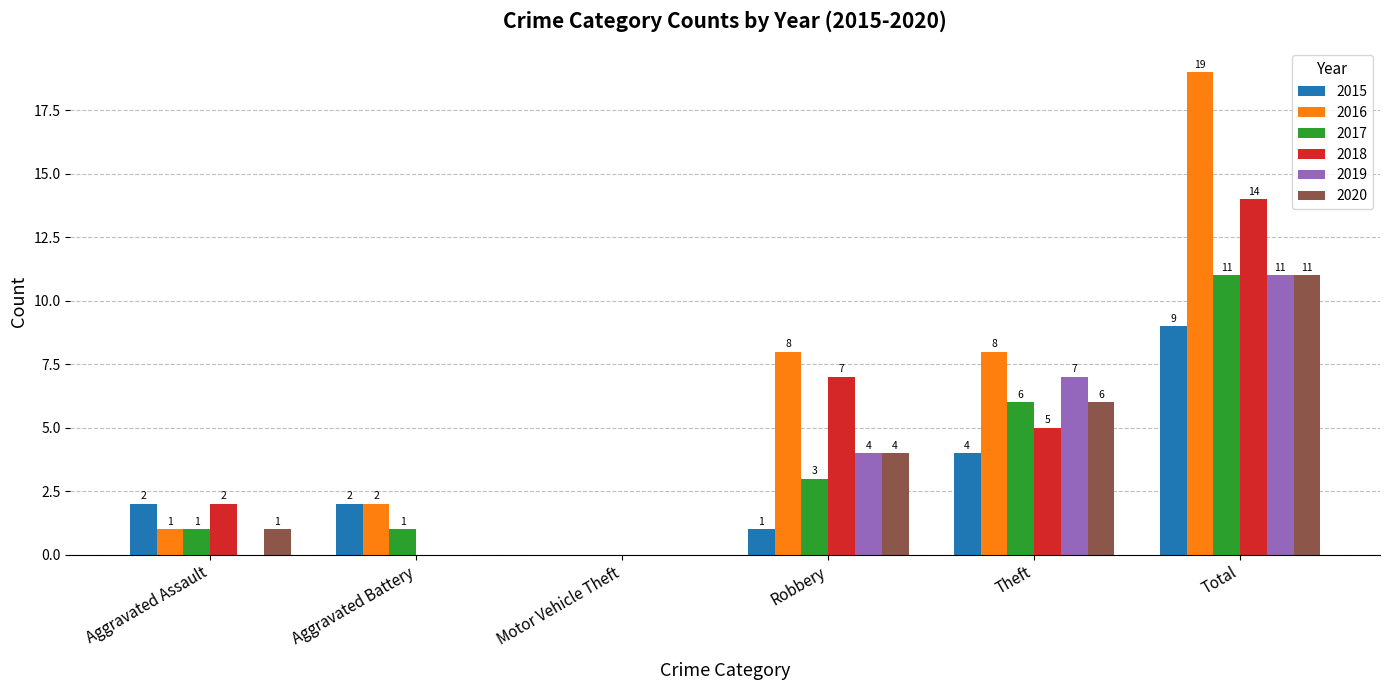

Between Motor Vehicle Theft and Total, which series saw the biggest shift?

2016